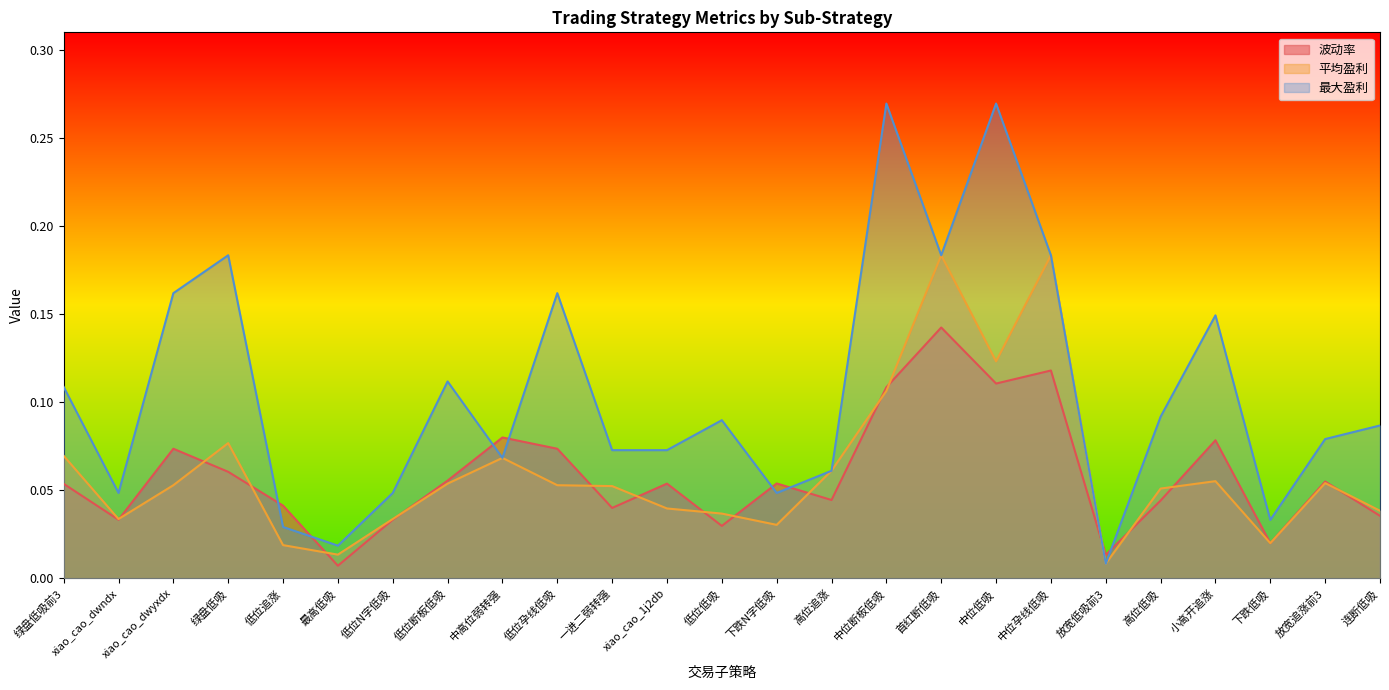

Which series ends up on top after the final intersection of 波动率 and 最大盈利?

最大盈利